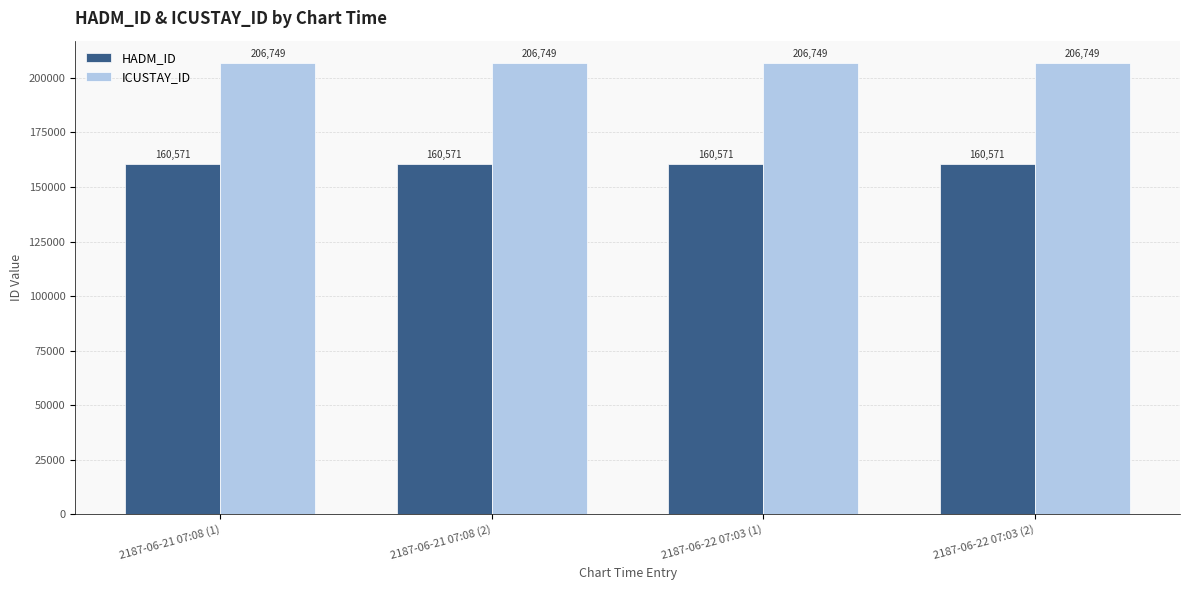

What is the difference between the highest and lowest values at 2187-06-21 07:08 (1)?

46178